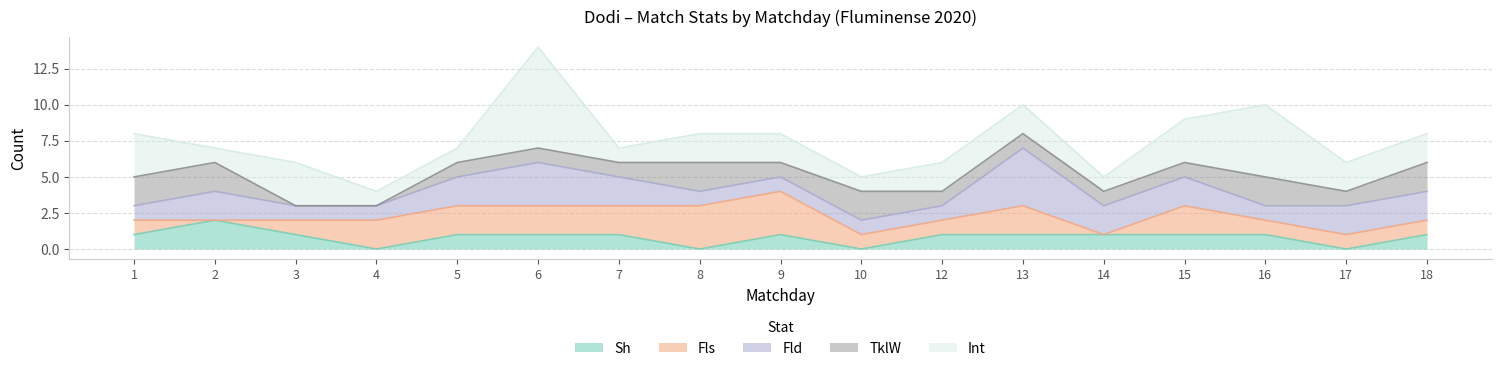

What is the maximum value for Fld?

4